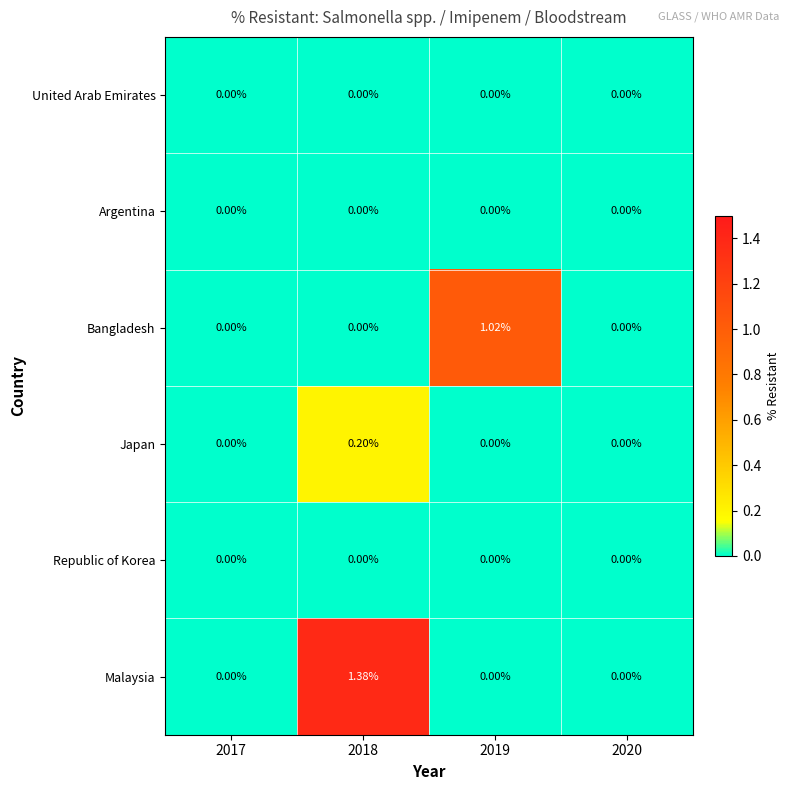

Which series has the widest spread of values?

Malaysia